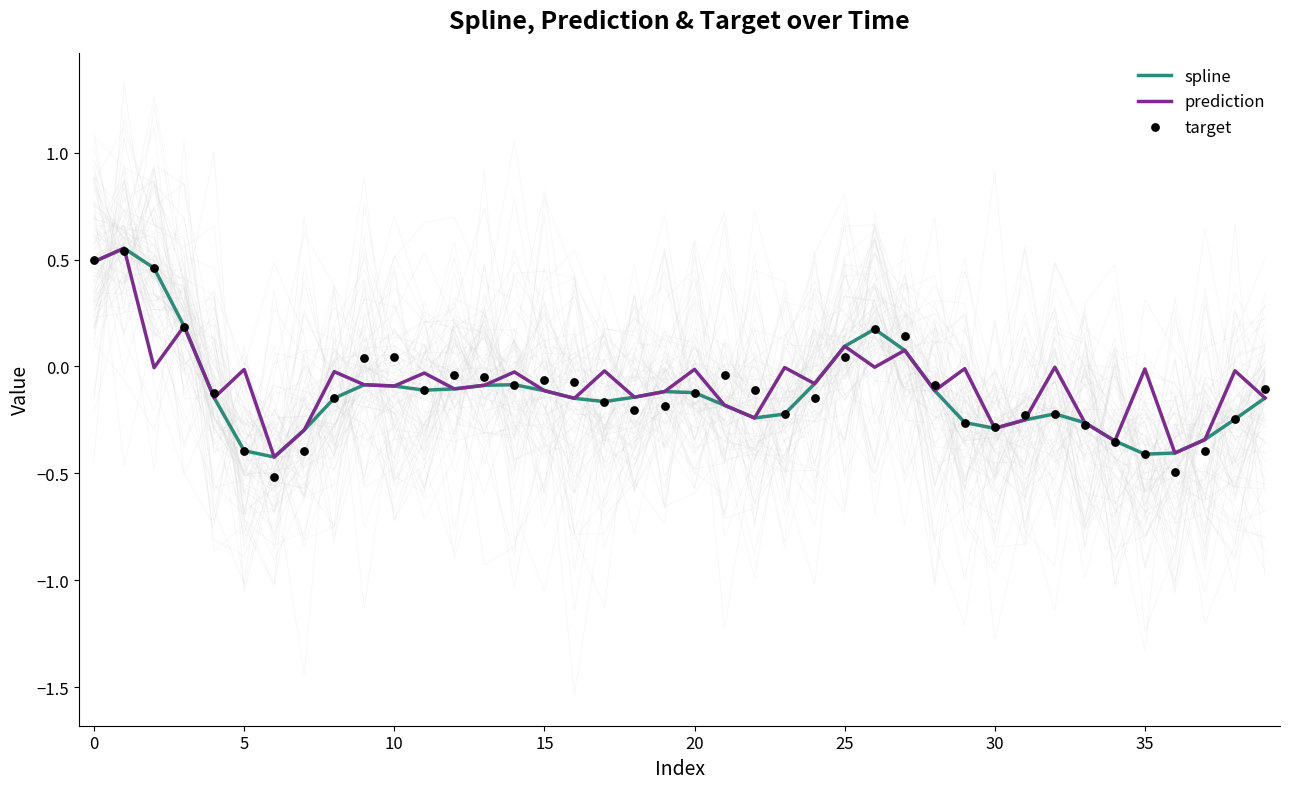

What are all the series names shown in the legend?

spline, prediction, target